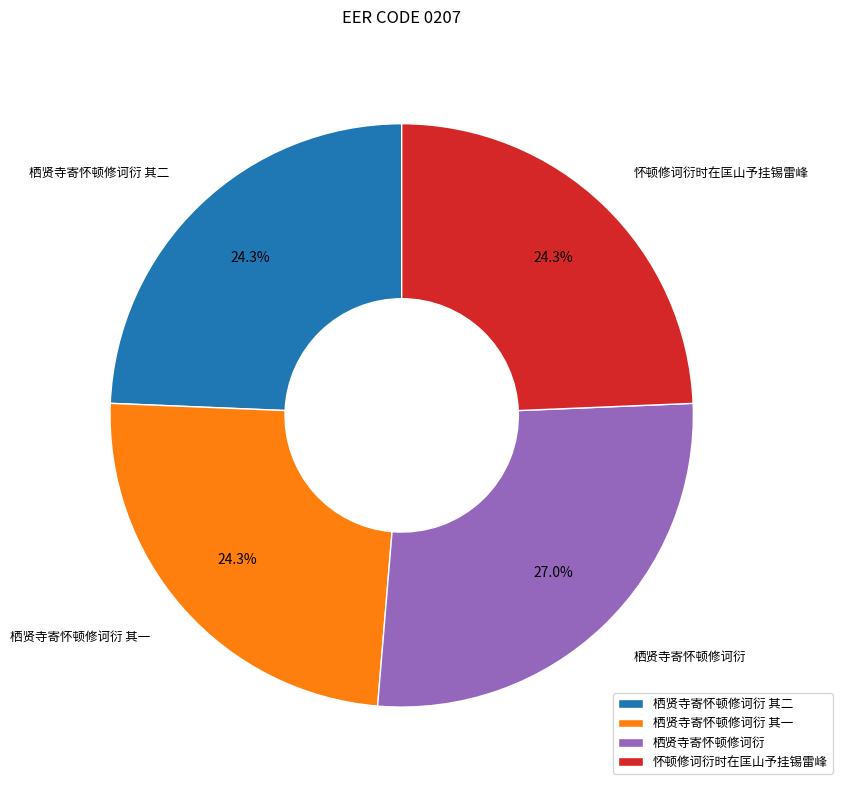

What is the largest slice in the pie chart?

栖贤寺寄怀顿修诃衍